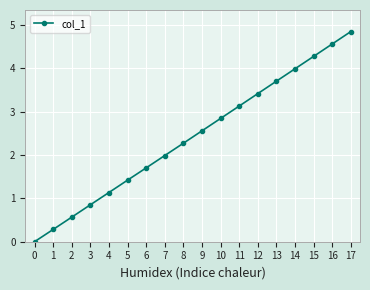

True or false: the data shows 3.4 at 7.

False